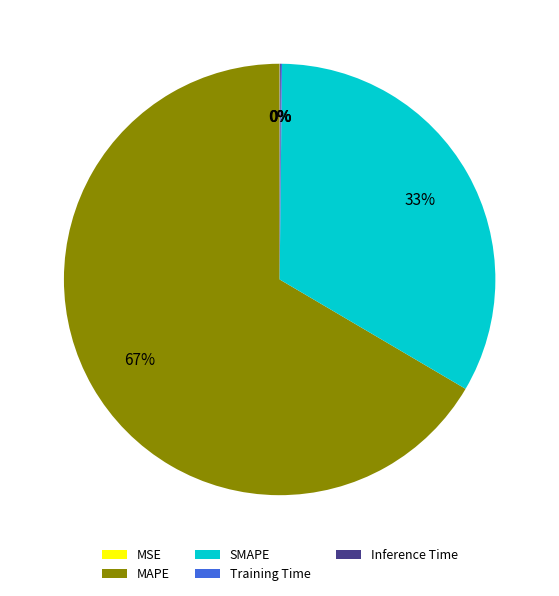

Which slice is the largest?

MAPE